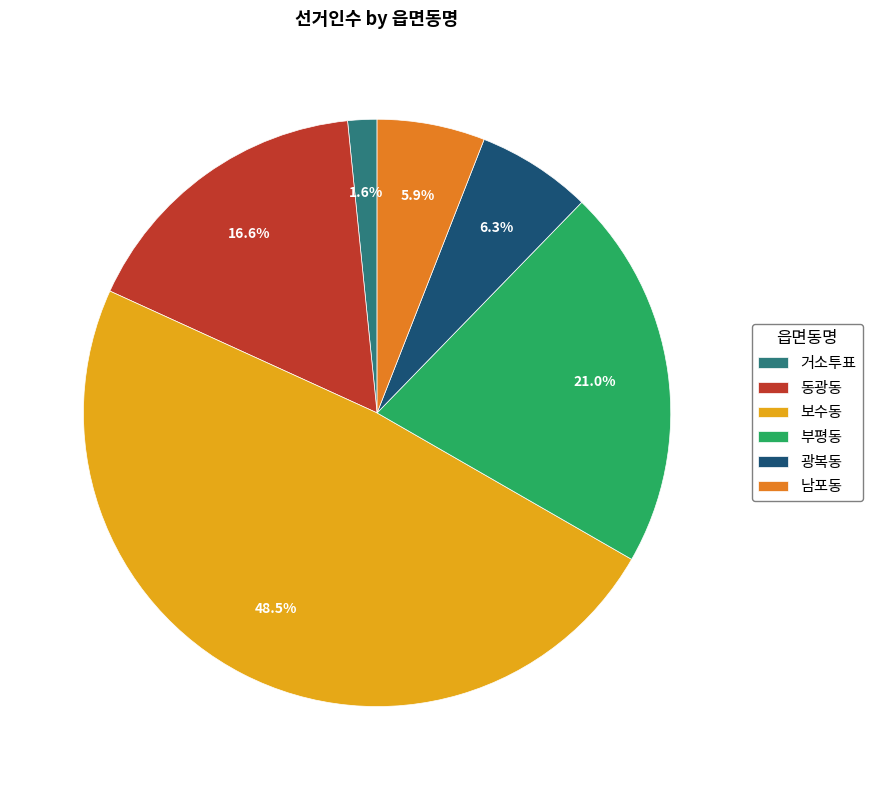

What percentage is the 광복동 slice, to the nearest percent?

6%